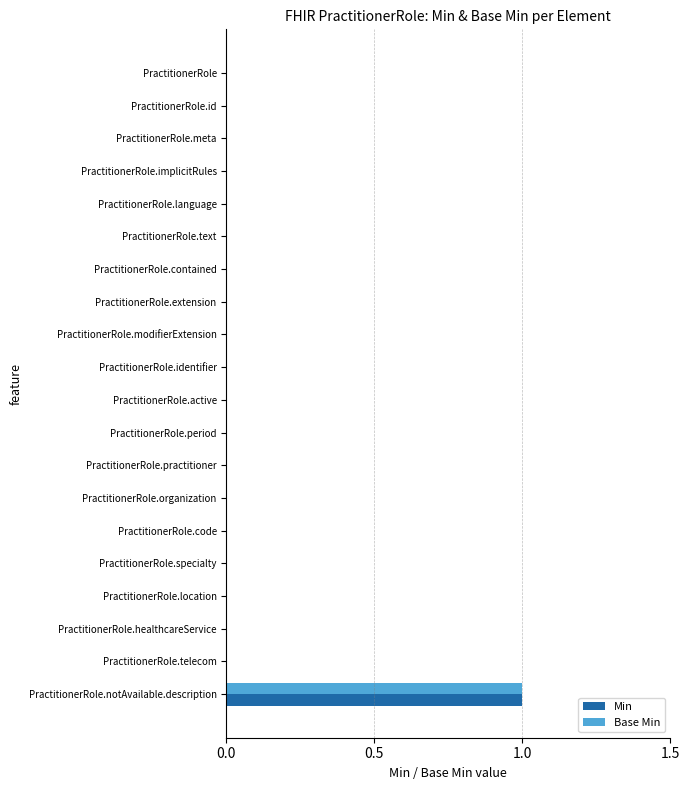

Which category has the highest value in the Min series?

PractitionerRole.notAvailable.description